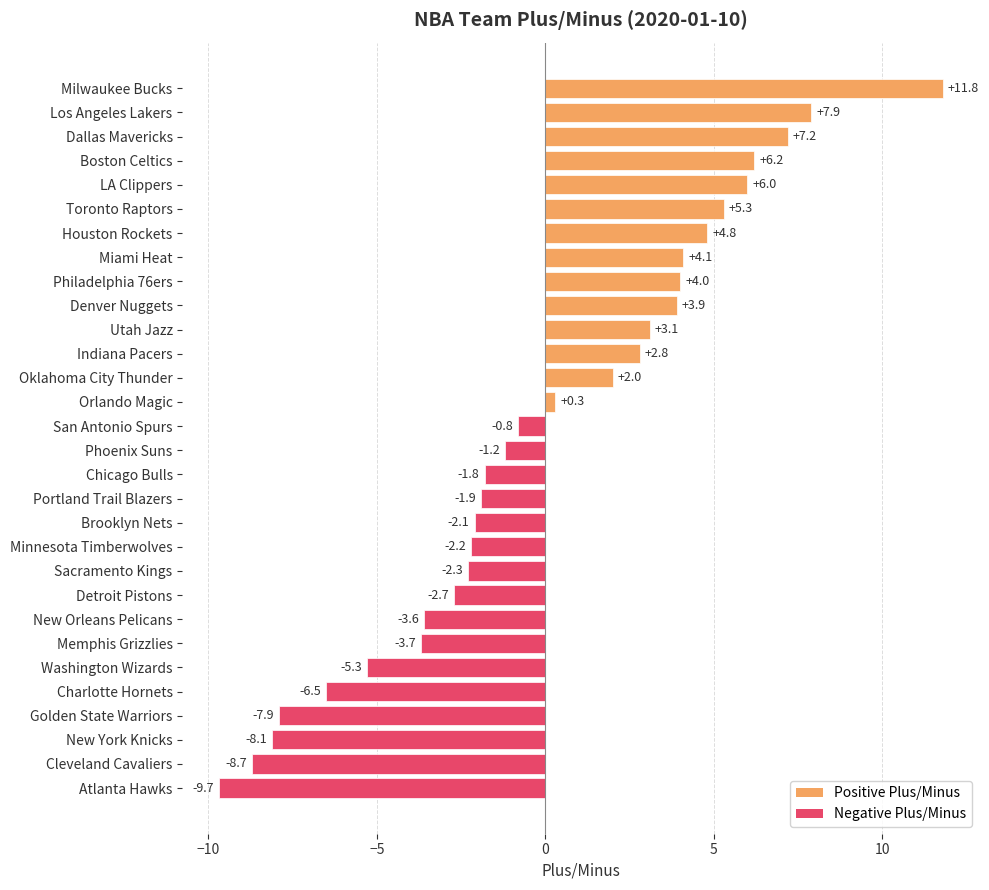

List the labels in order of value, largest first.

Milwaukee Bucks, Los Angeles Lakers, Dallas Mavericks, Boston Celtics, LA Clippers, Toronto Raptors, Houston Rockets, Miami Heat, Philadelphia 76ers, Denver Nuggets, Utah Jazz, Indiana Pacers, Oklahoma City Thunder, Orlando Magic, San Antonio Spurs, Phoenix Suns, Chicago Bulls, Portland Trail Blazers, Brooklyn Nets, Minnesota Timberwolves, Sacramento Kings, Detroit Pistons, New Orleans Pelicans, Memphis Grizzlies, Washington Wizards, Charlotte Hornets, Golden State Warriors, New York Knicks, Cleveland Cavaliers, Atlanta Hawks